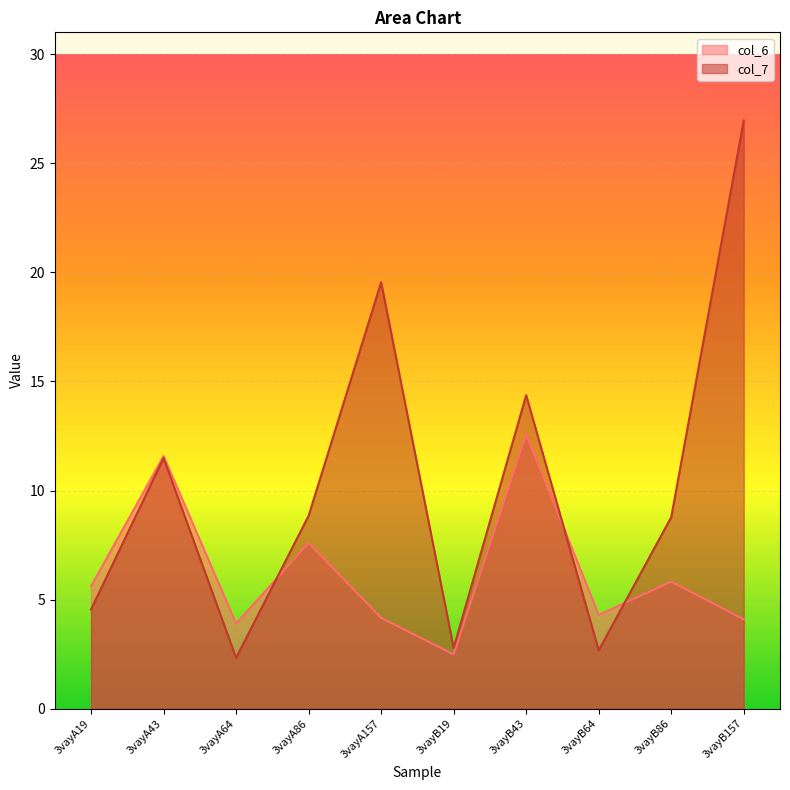

At which label is col_6 closest to 7?

3vayA86